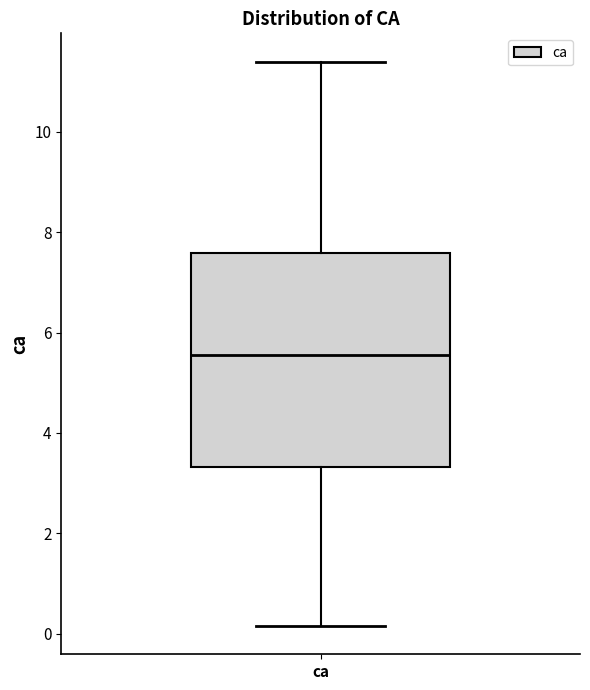

Where is the lower edge of the box for ca on the y-axis? The values are not printed on the chart, so give them approximately, as read against the axis.

3.4